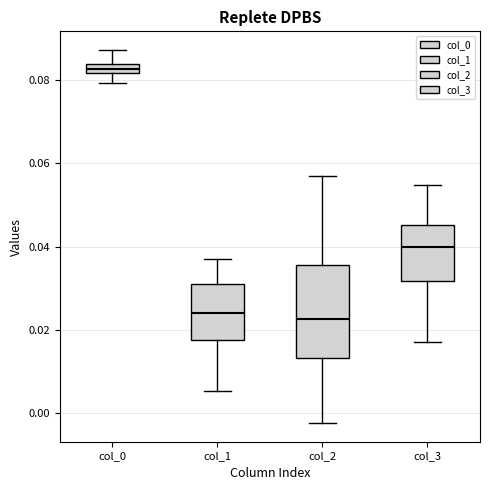

Which box is the tallest, from its lower edge to its upper edge?

col_2